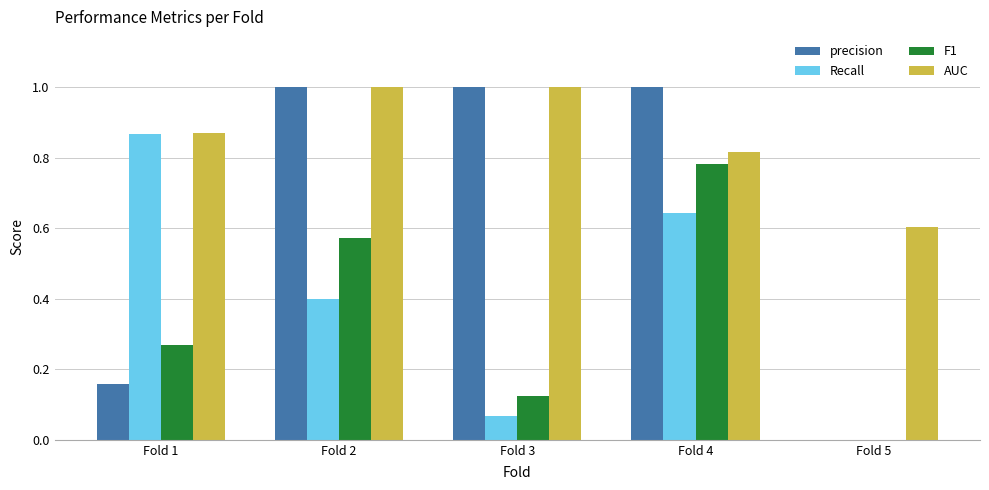

True or false: precision has a value of 1.6 at Fold 2.

False